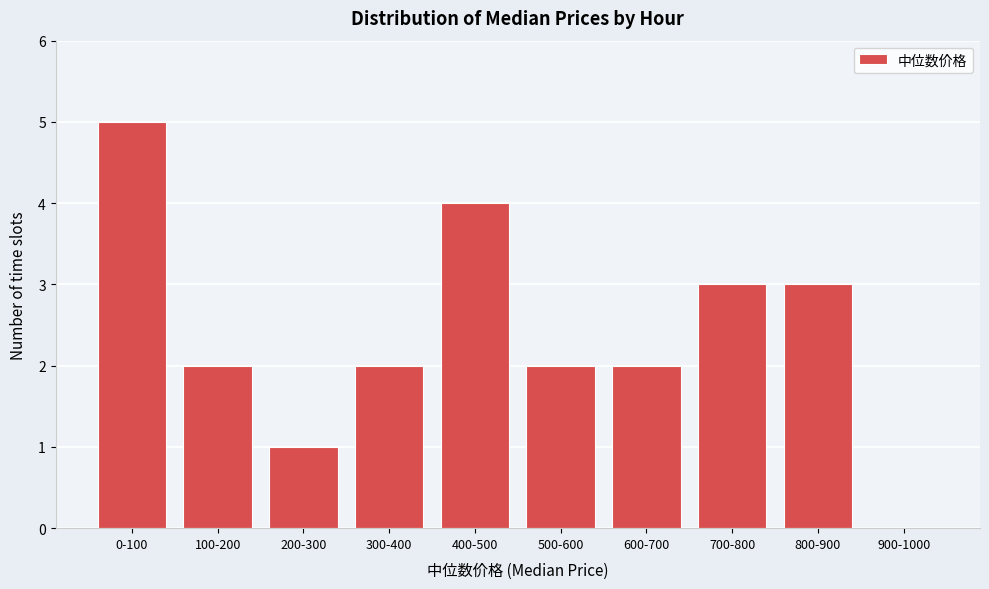

Reading left to right, what are all the values shown in this chart?

0-100=5	100-200=2	200-300=1	300-400=2	400-500=4	500-600=2	600-700=2	700-800=3	800-900=3	900-1000=0